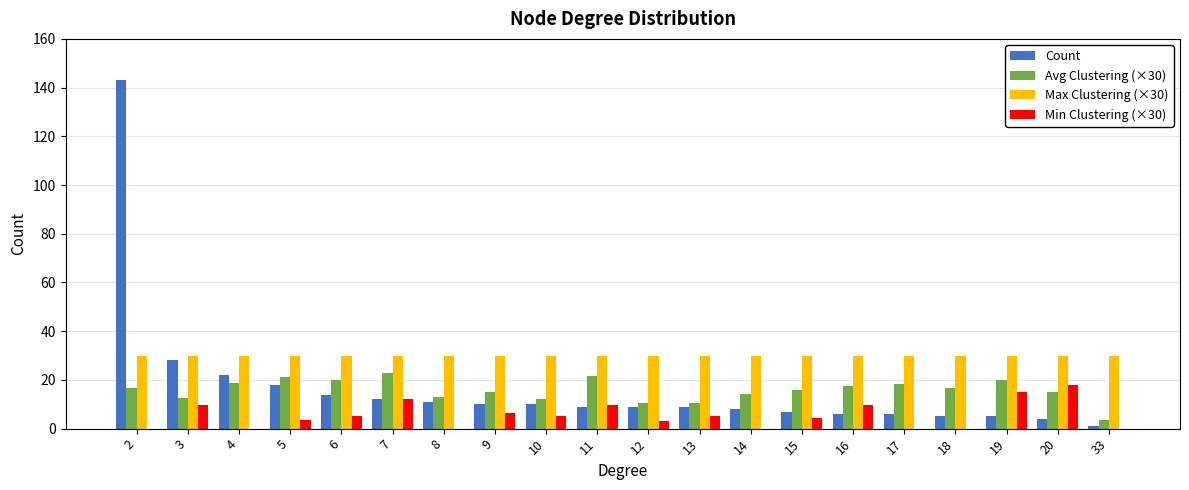

What is the highest value of the Min Clustering (×30) series?

18.0